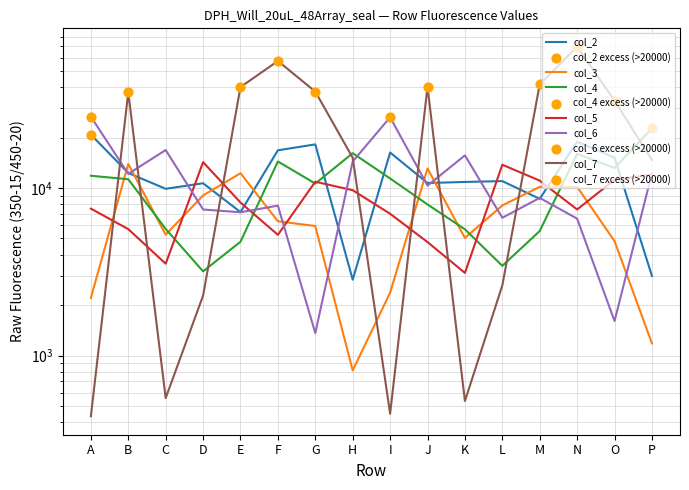

Which series has the largest Y range (max minus min)?

col_7